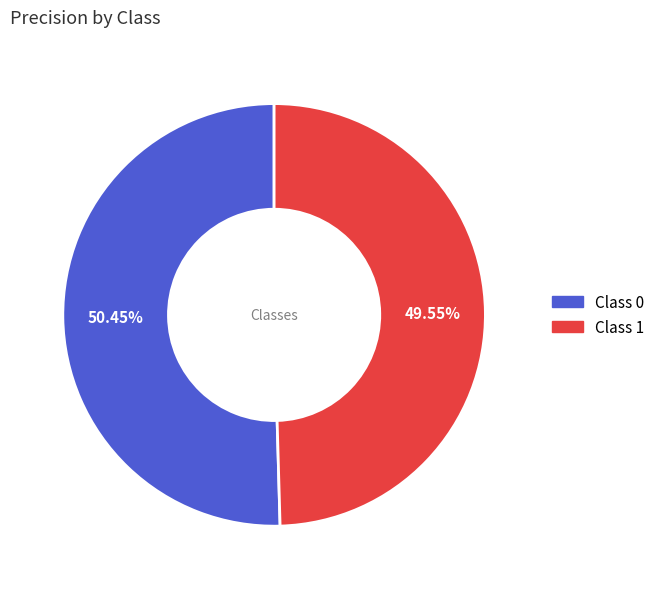

Is there any slice that represents more than half of the pie?

Yes